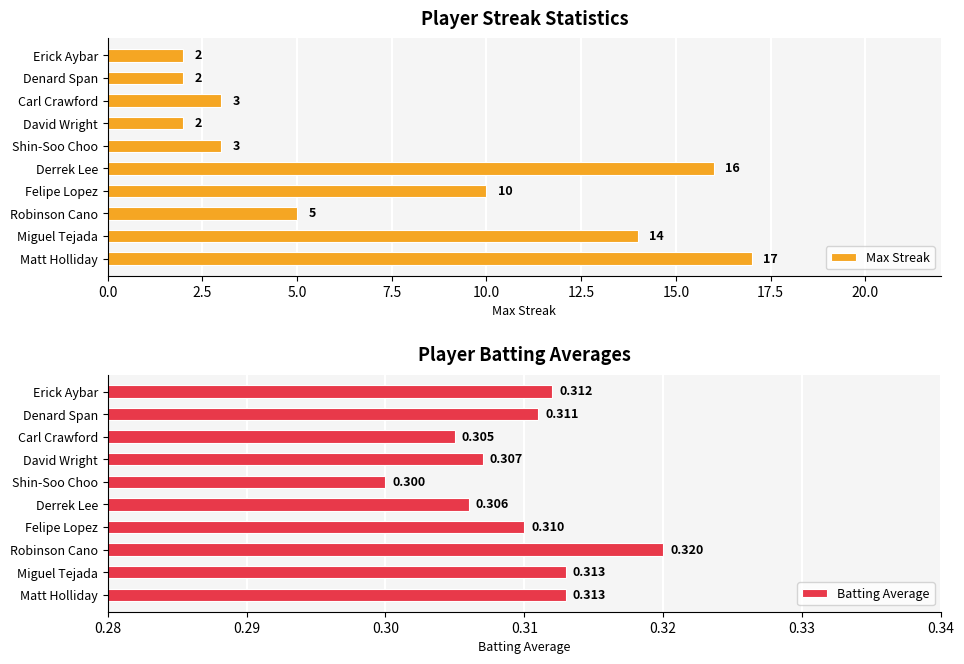

Rank the categories by Batting Average value from lowest to highest.

12.5, 17.5, 10.0, 15.0, 7.5, 20.0, 22.5, 0.0, 2.5, 5.0